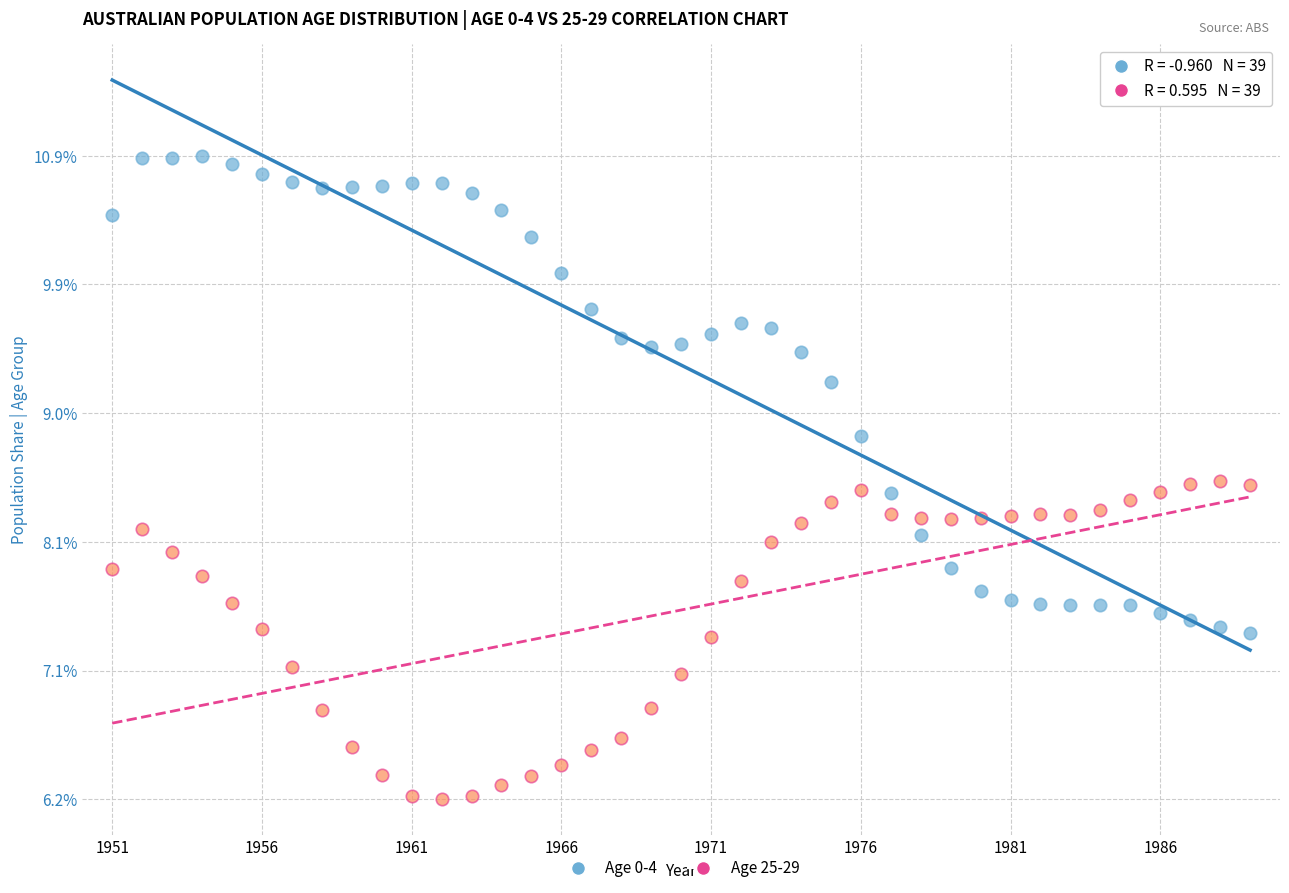

Which series has the widest spread of Y values?

Age 0-4